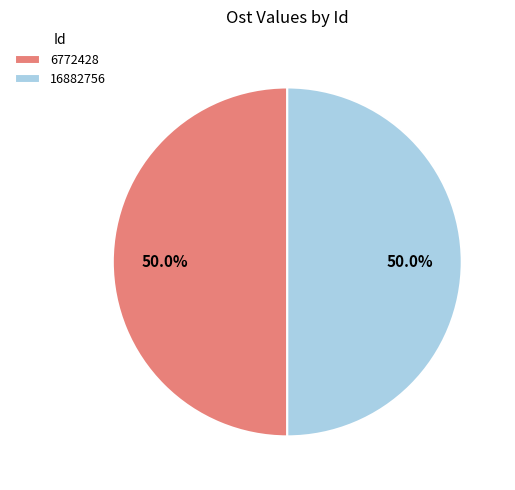

To the nearest percent, what portion does 6772428 represent?

50%